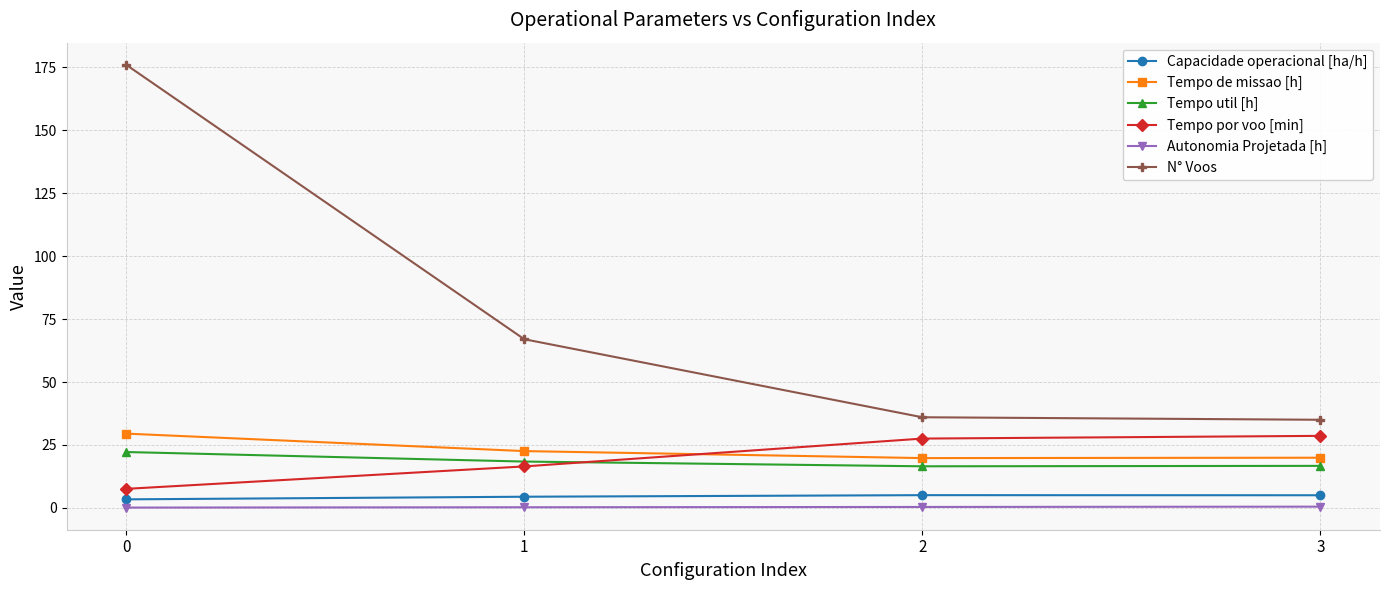

What is the sum of all Tempo de missao [h] values?

91.8